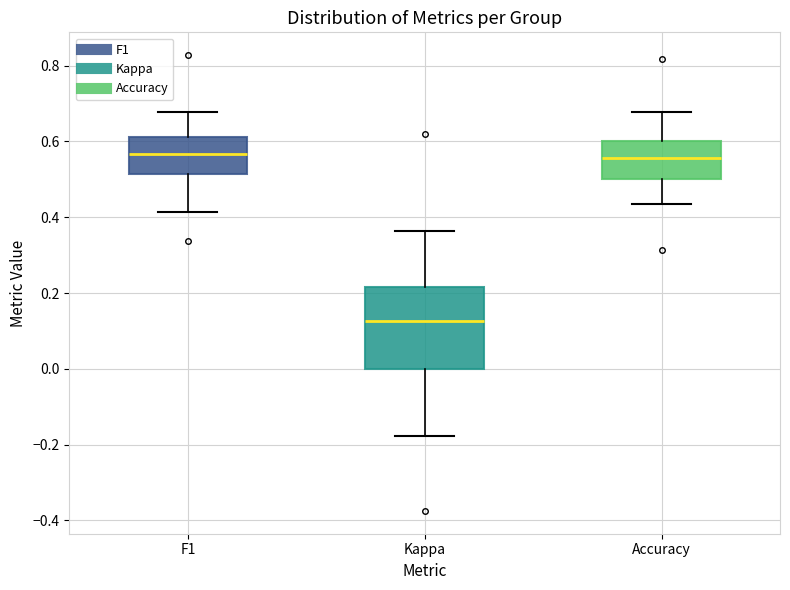

Where is the upper edge of the box for Kappa on the y-axis? The values are not printed on the chart, so give them approximately, as read against the axis.

0.22